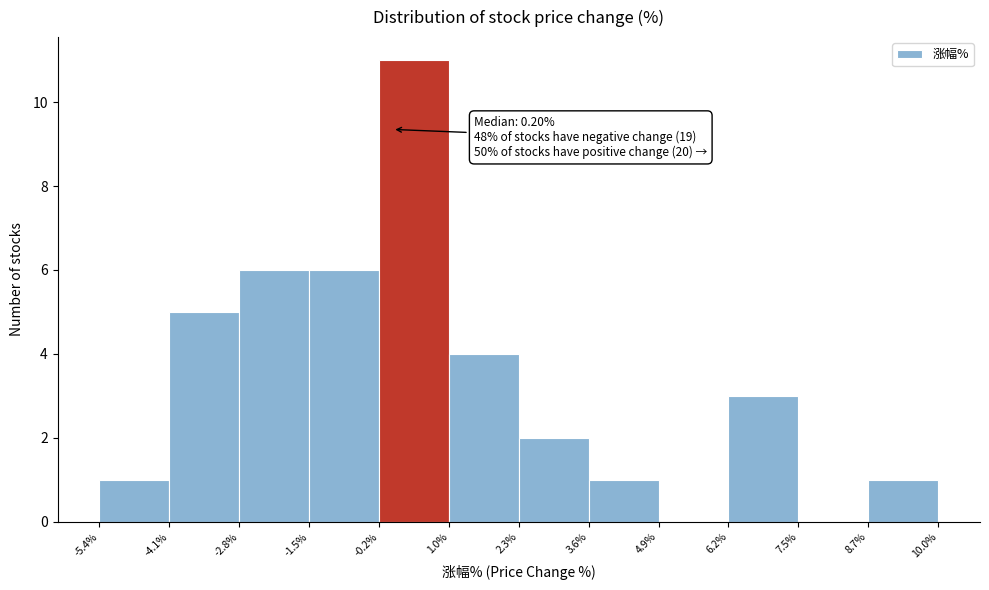

Over which range of the x-axis is the bar tallest?

-0.2% to 1.0%